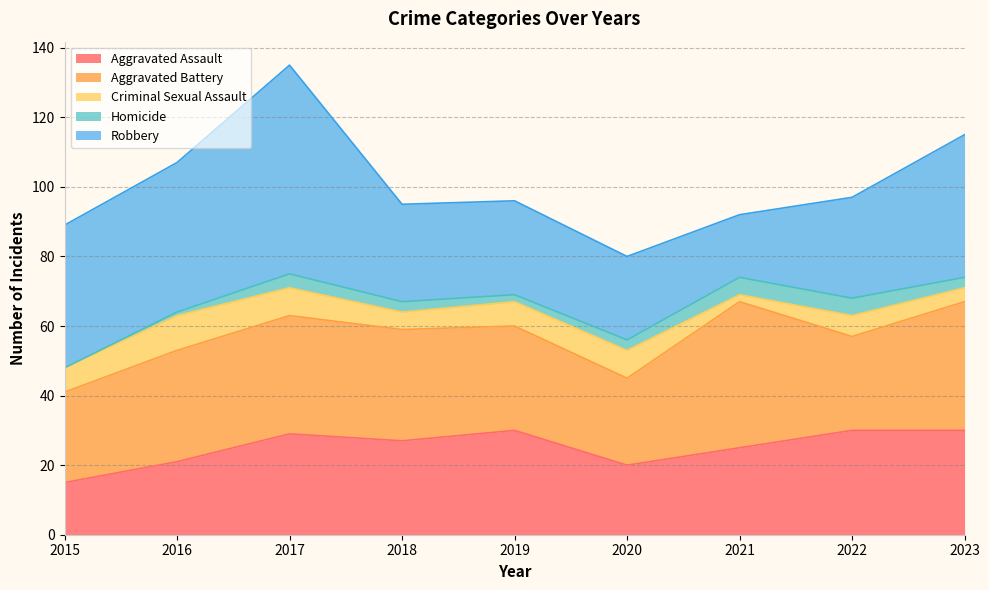

What is the difference between the maximum and minimum values in the Criminal Sexual Assault series?

8